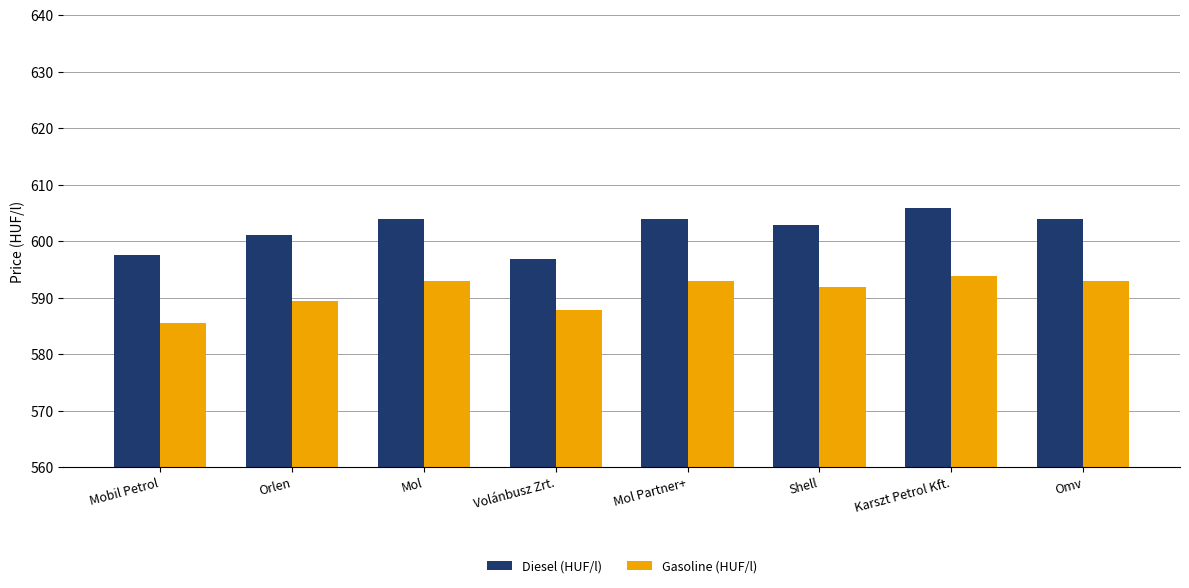

What is the difference between the second highest and minimum values in the Diesel (HUF/l) series?

7.1